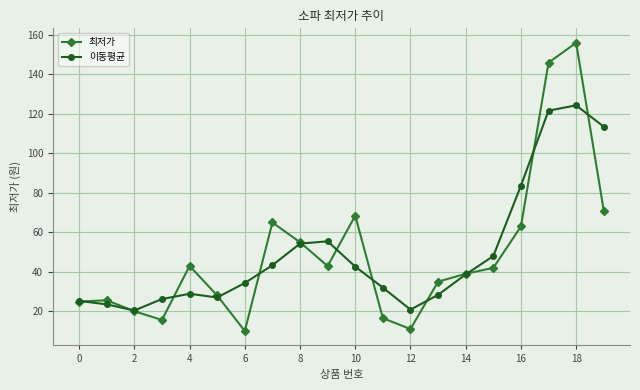

What is the smallest value displayed?

9.9